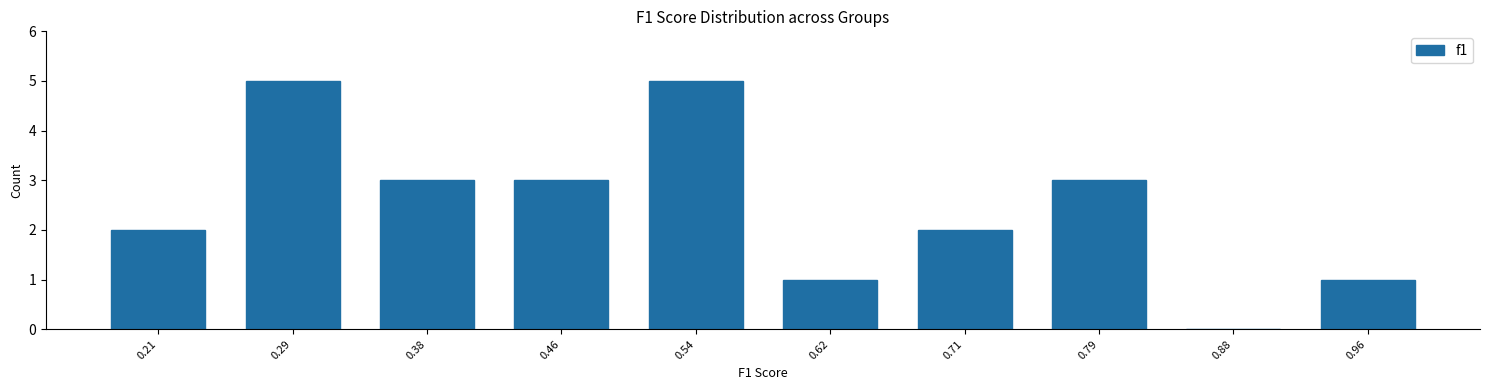

Reading left to right, what are all the values shown in this chart?

0.21=2	0.29=5	0.38=3	0.46=3	0.54=5	0.62=1	0.71=2	0.79=3	0.88=0	0.96=1